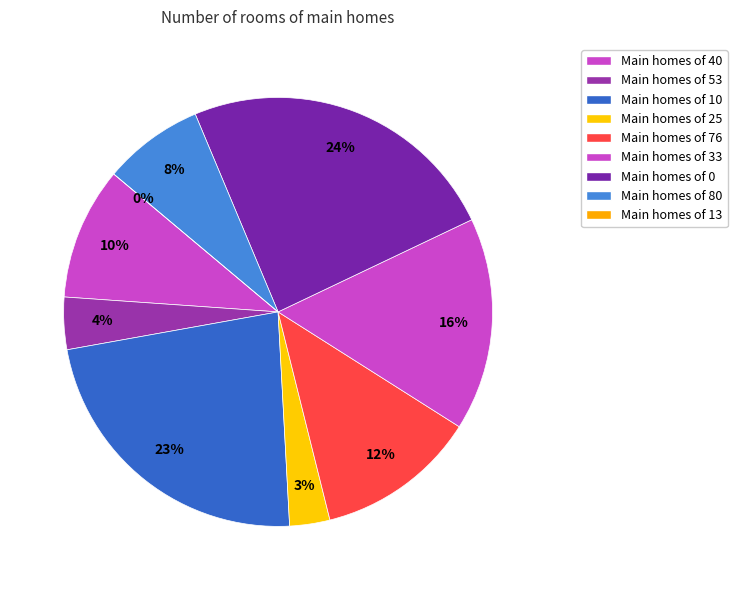

To the nearest percent, what is the average slice percentage?

11%